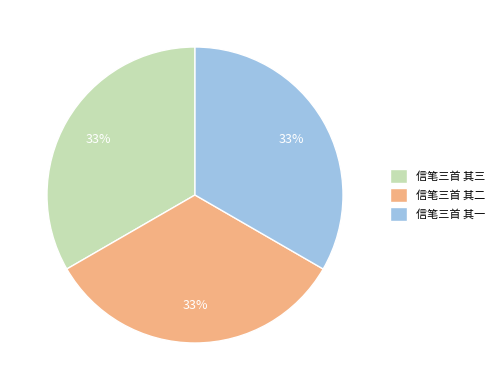

What is the ratio of the value at 信笔三首 其一 to the value at 信笔三首 其三?

1.0